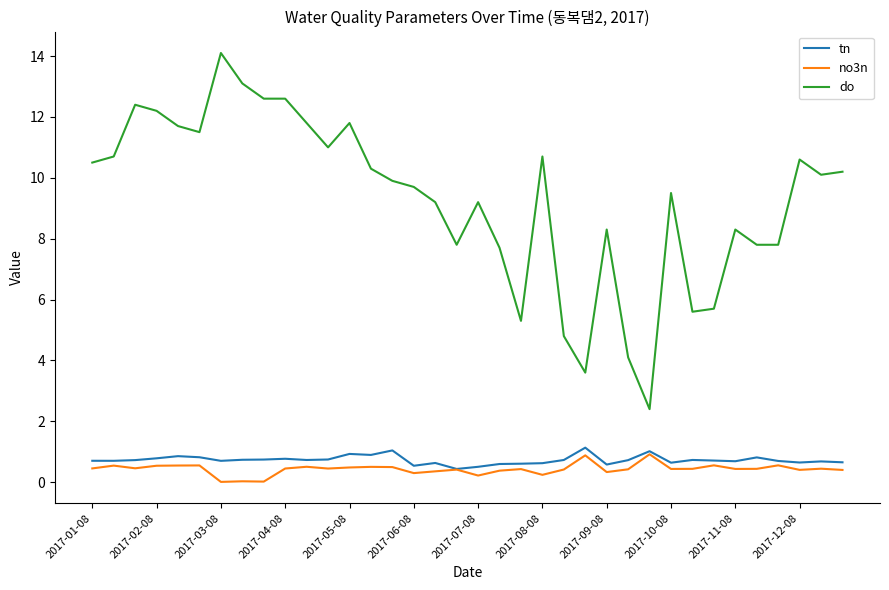

How many lines are shown in the chart?

3